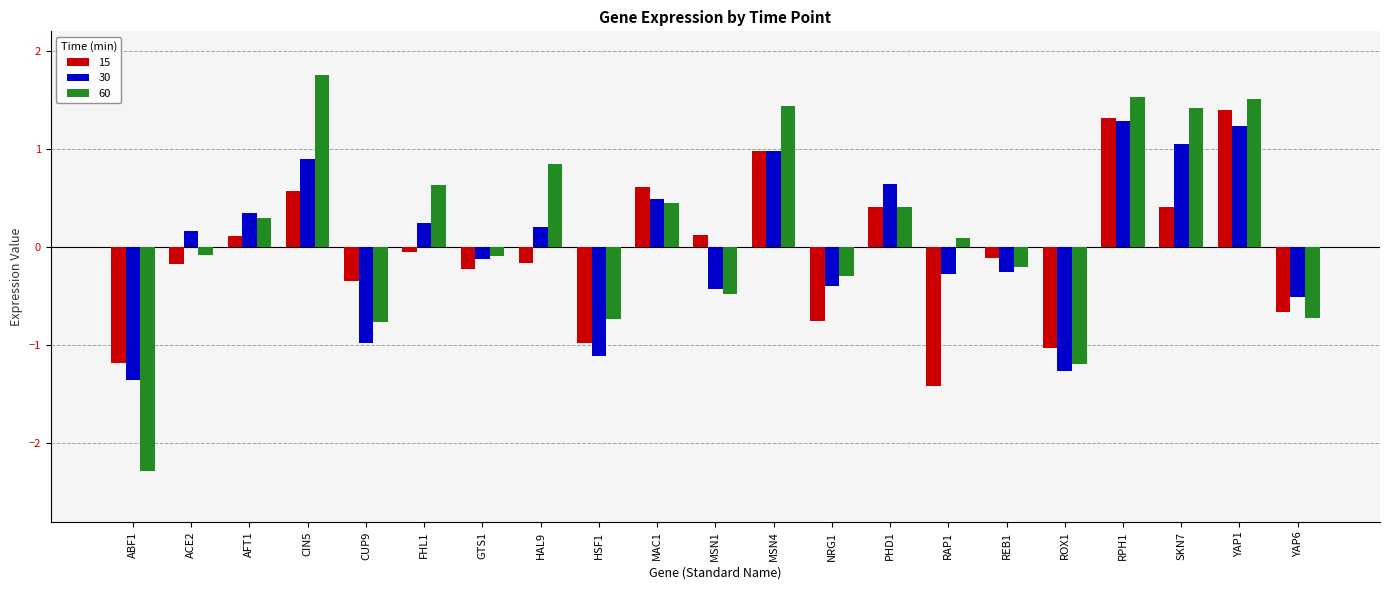

How many bars are there in each group?

3